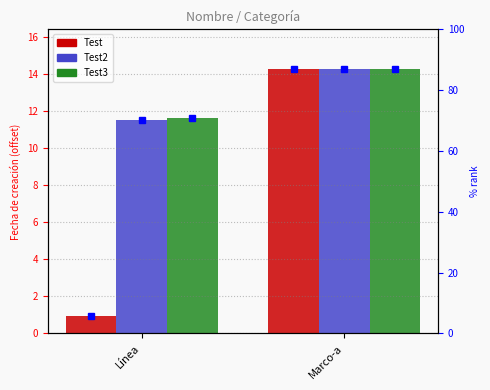

At how many categories does at least one series exceed 12?

1